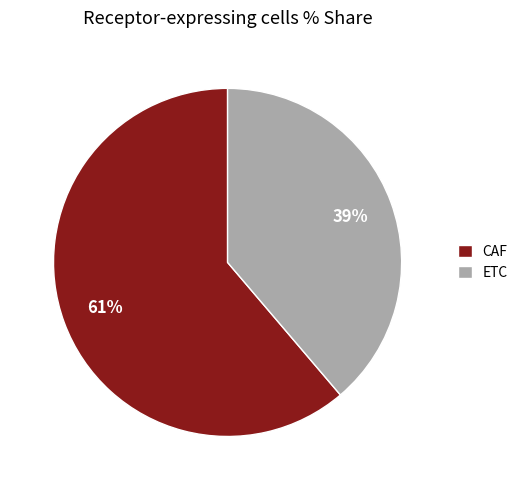

Which has a higher value, ETC or CAF?

CAF